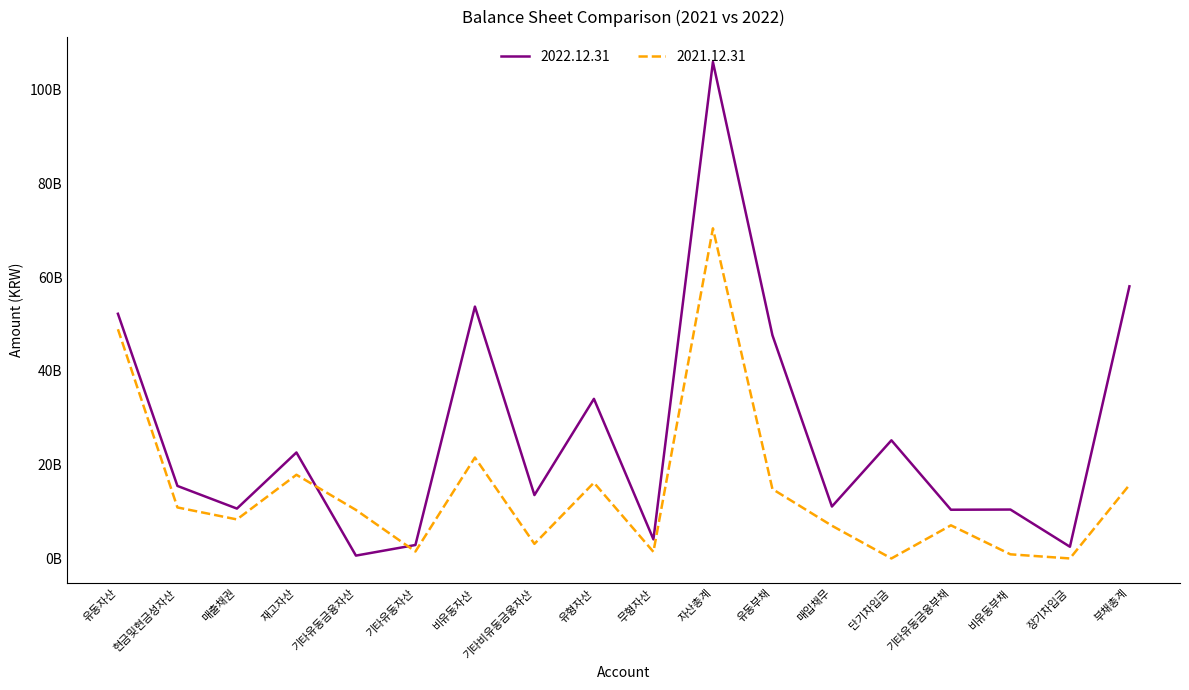

Which label corresponds to the largest value in the chart?

자산총계